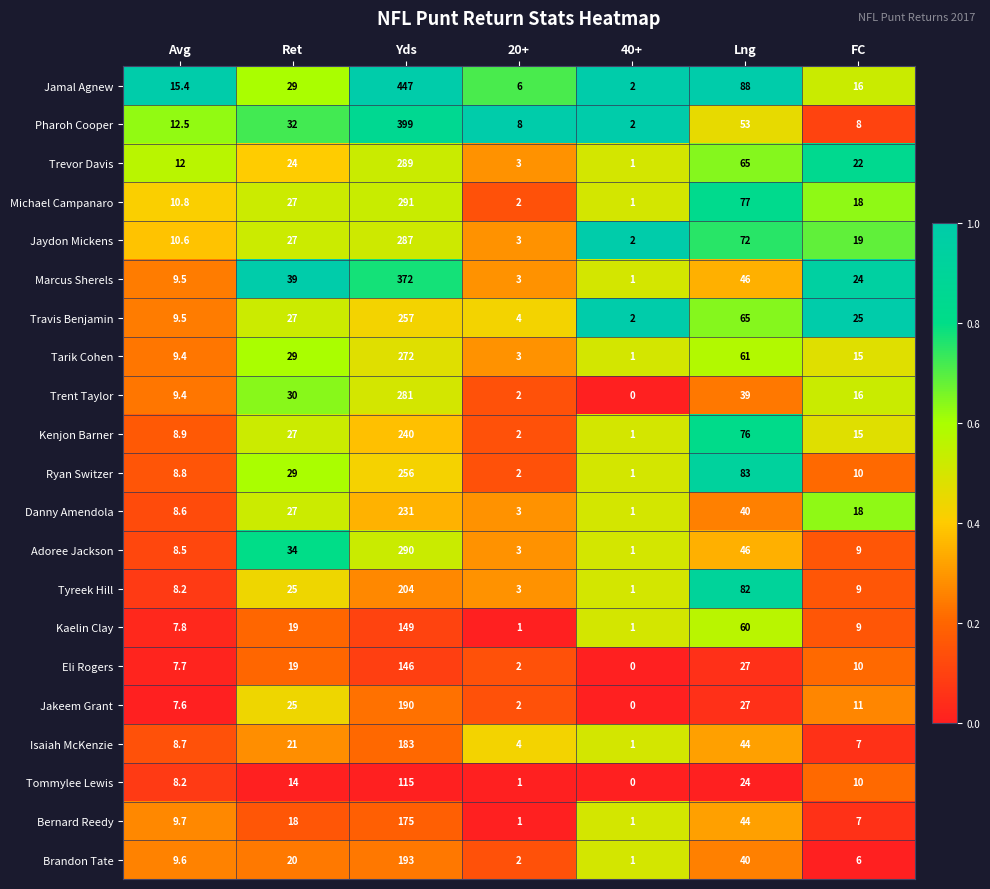

Which series has the largest range (max minus min)?

Jamal Agnew